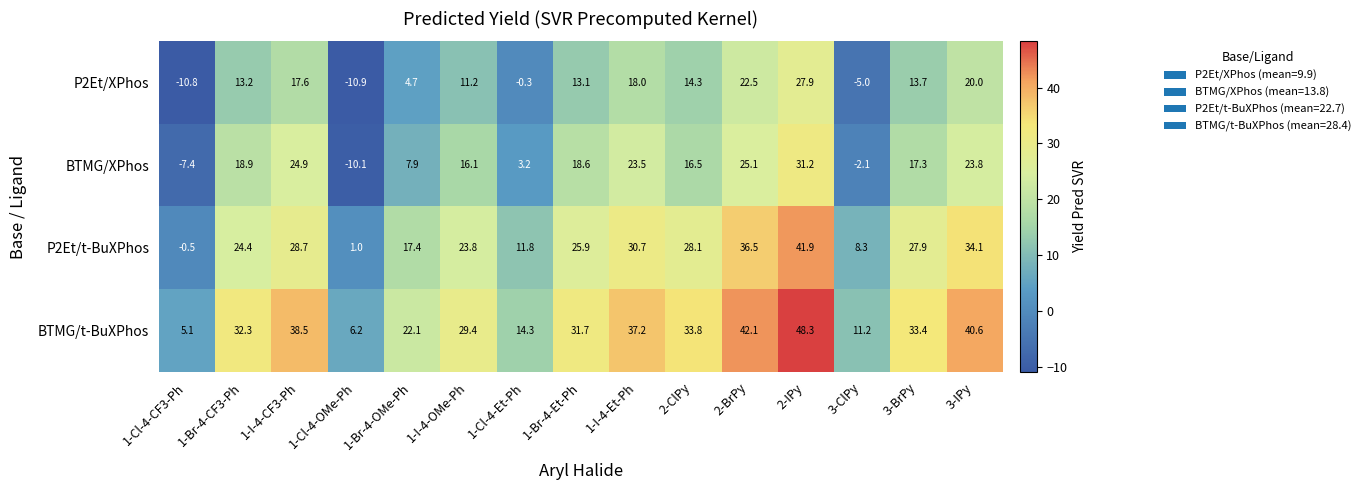

How many data points does each series have?

15